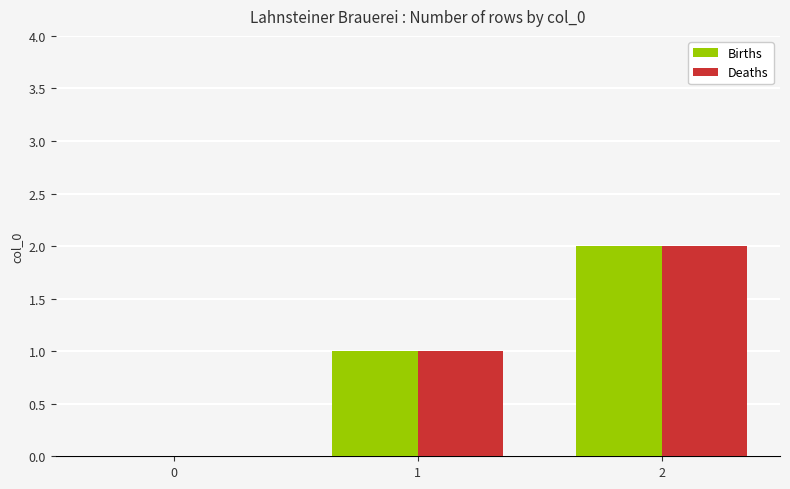

Reading left to right, extract all data points from this chart.

Births: 0	1	2
Deaths: 0	1	2